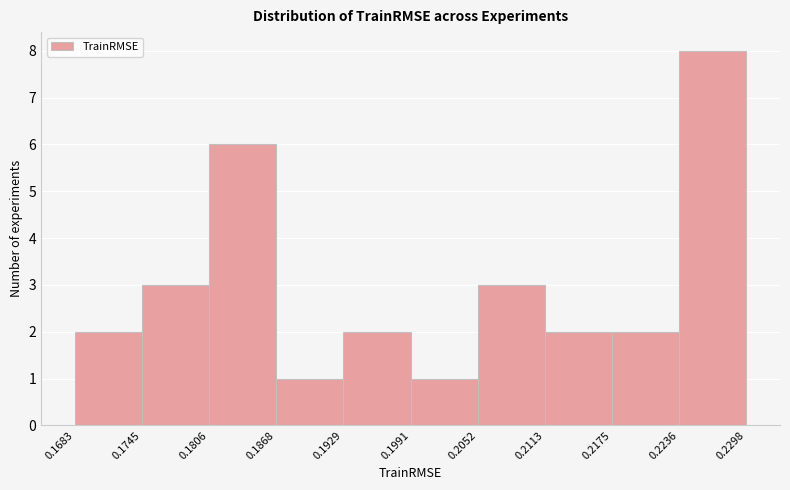

What is the height of the bar covering 0.2175 to 0.2236 on the x-axis? The values are not printed on the chart, so give them approximately, as read against the axis.

2